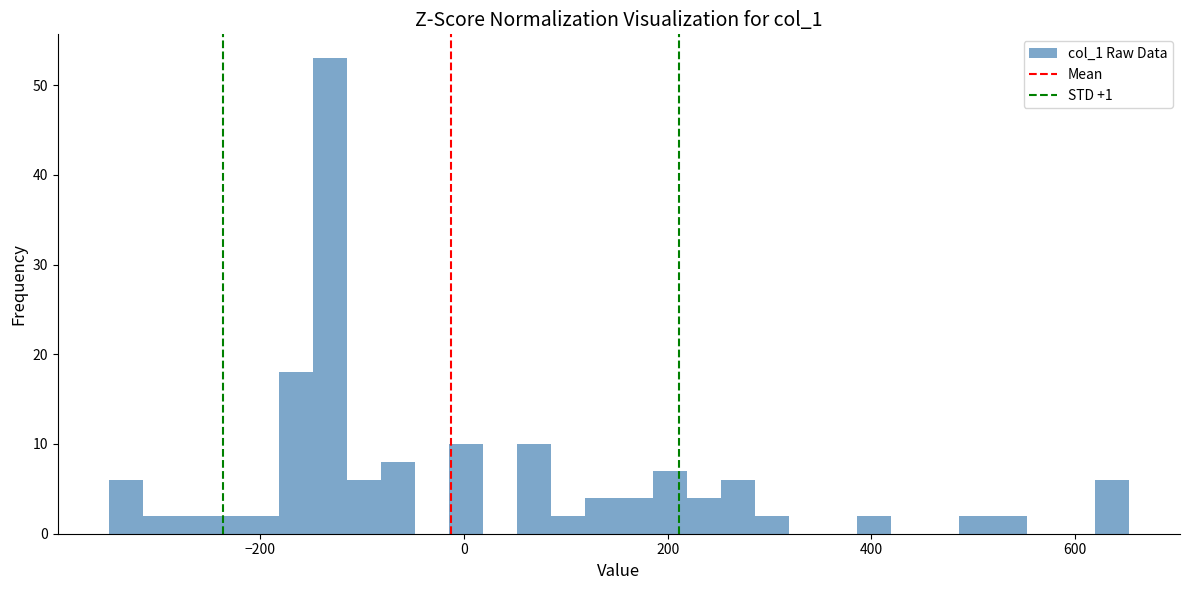

Read against the x-axis, roughly where is the centre of the tallest bar?

-140